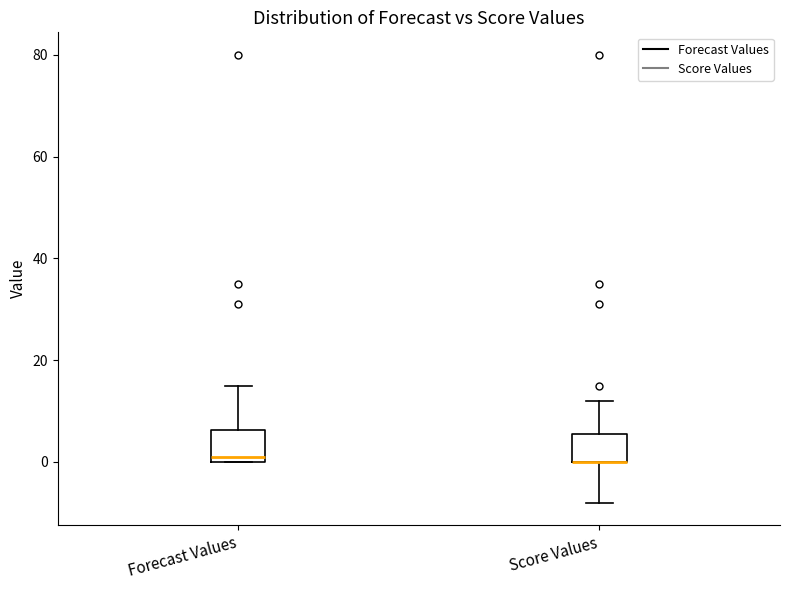

Where does the lower whisker of the box for Score Values end on the y-axis? The values are not printed on the chart, so give them approximately, as read against the axis.

-8